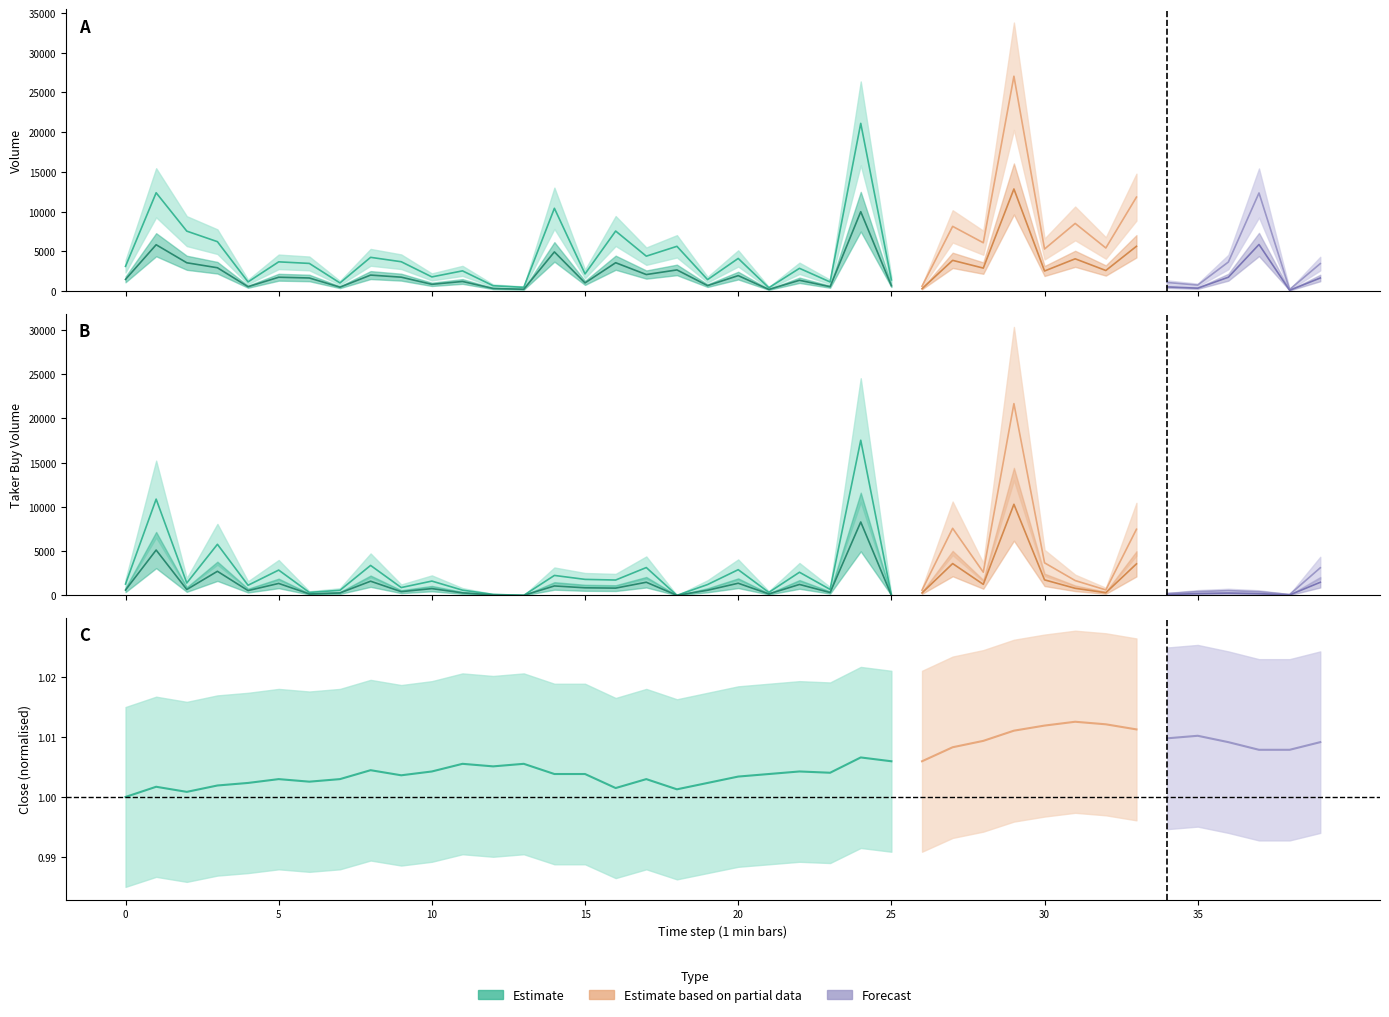

Is it true that quote_asset_volume equals 718.3 at 28?

False